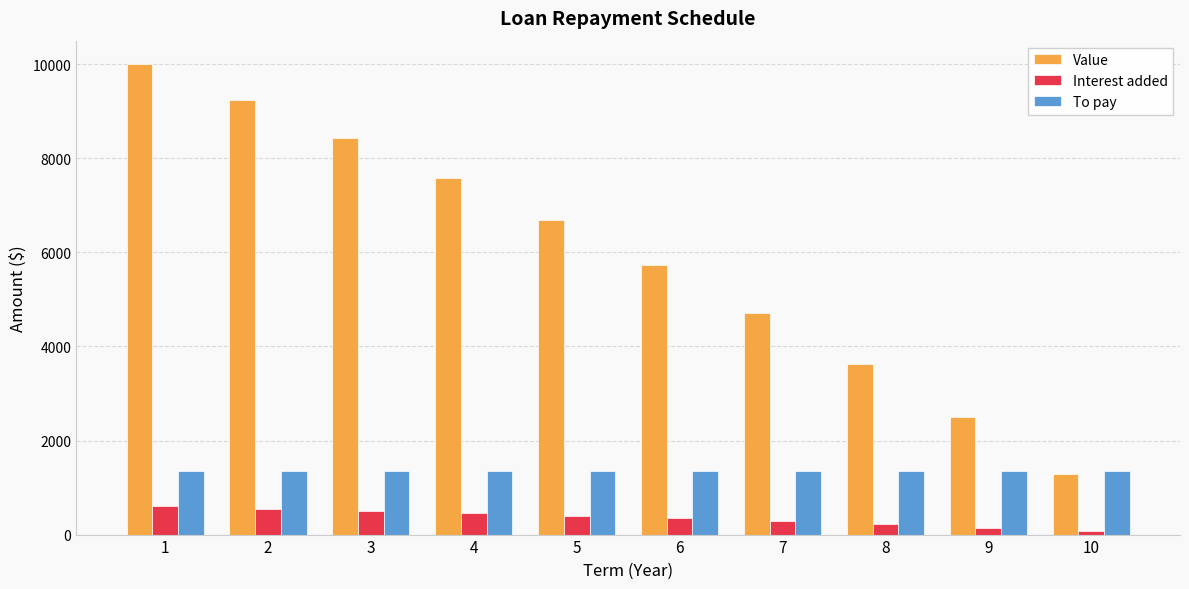

What is the sum of the Value values at 7 and 3?

13145.1